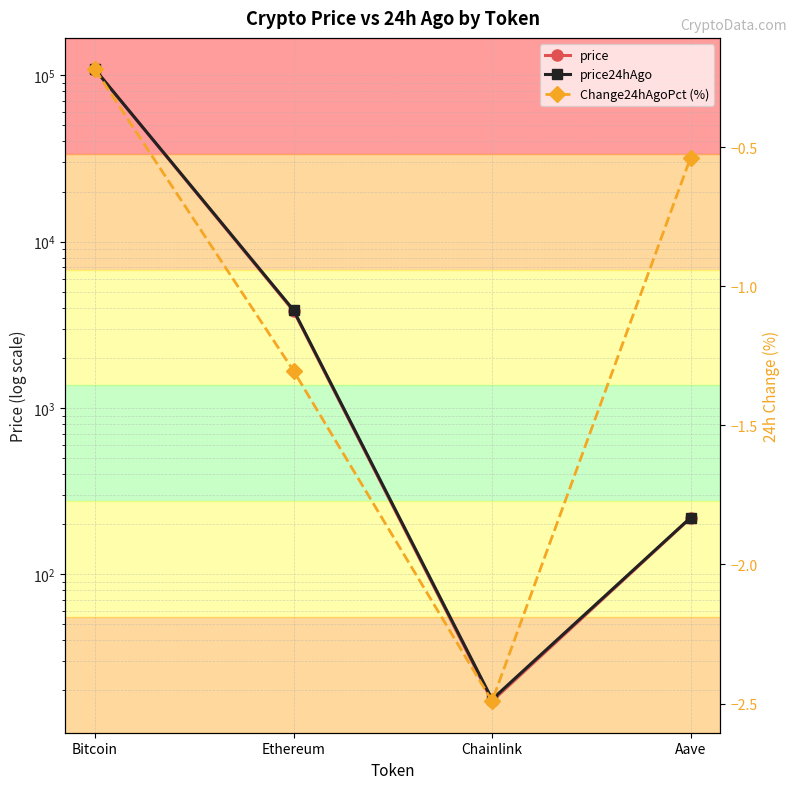

Where does the price series first go above 3822?

Bitcoin